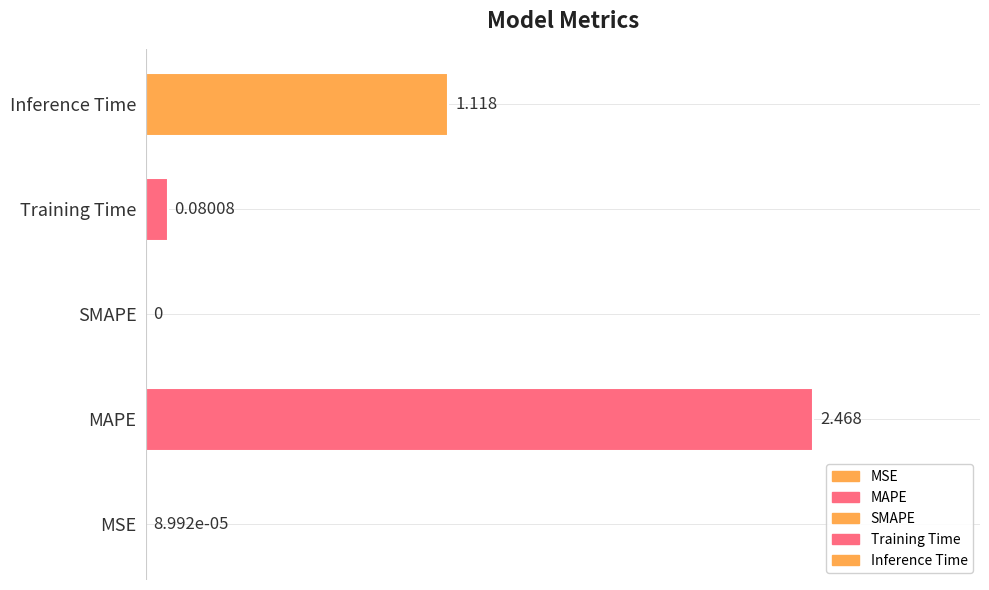

What is the label of the 3rd bar from the right?

SMAPE